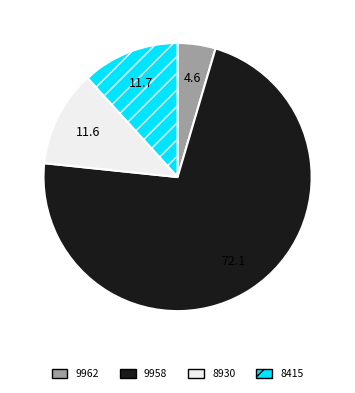

Is it true that 9958 is 81% of the pie?

False